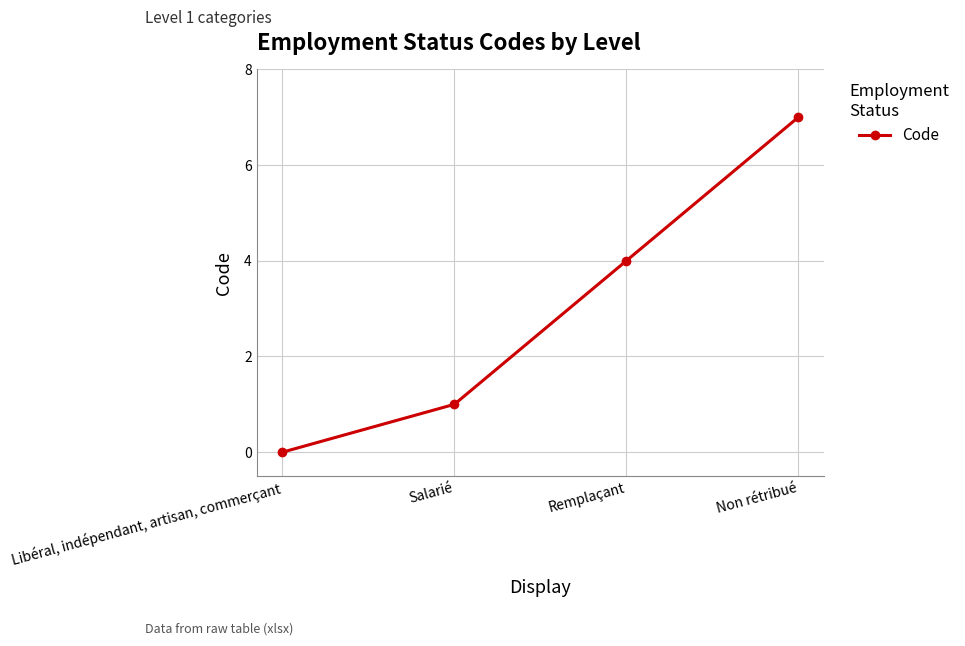

What value does the data have at Salarié?

1